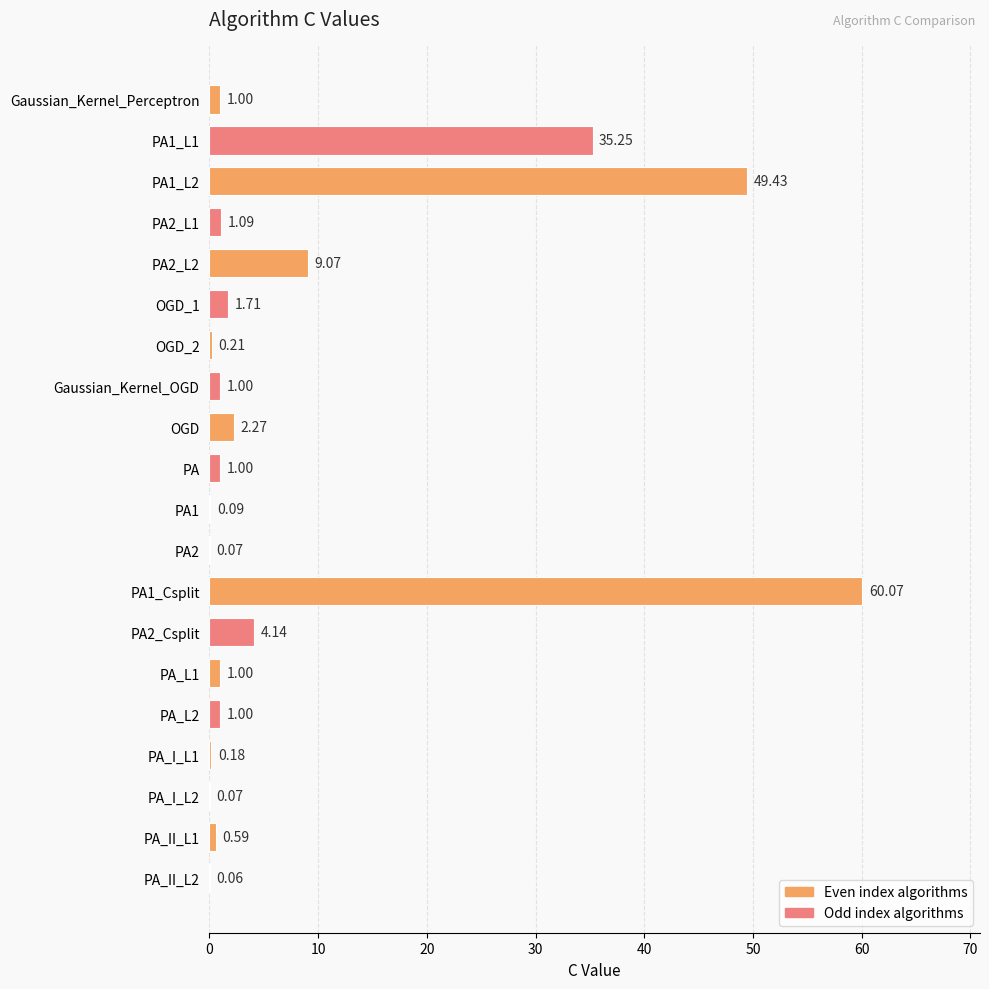

How many series are shown in this chart?

1